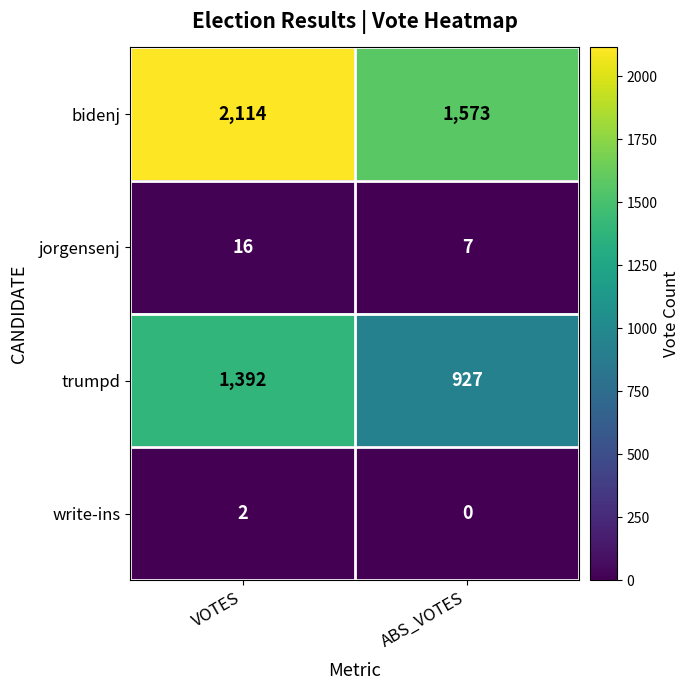

Count the number of data series in this chart.

4